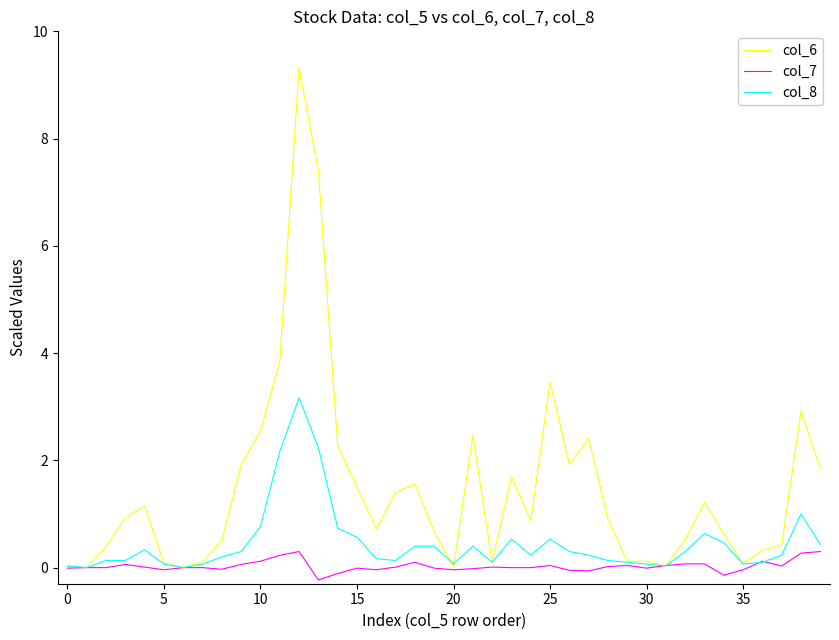

List the series in order of their overall mean, lowest first.

col_7, col_8, col_6